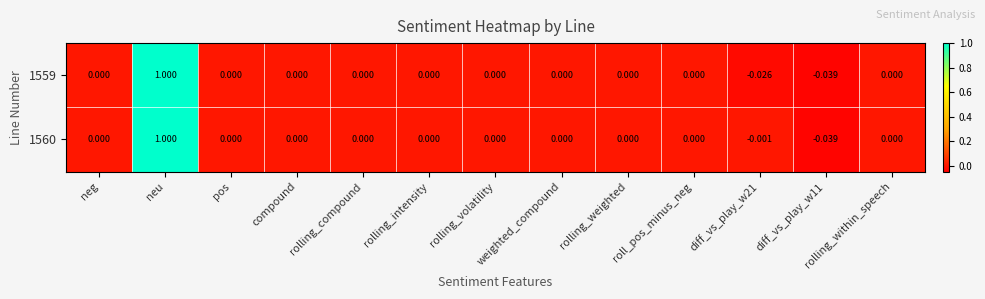

Which category has the highest value in the 1559 series?

neu